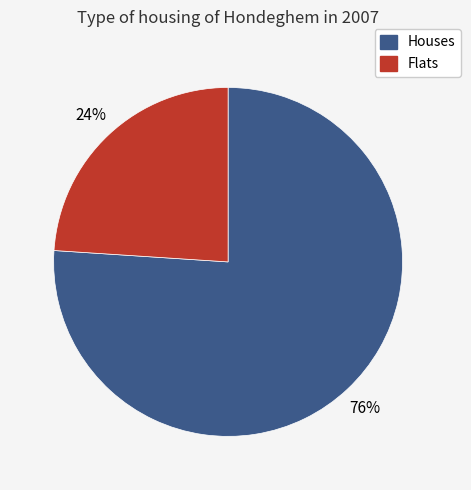

To the nearest percent, what is the difference between the largest and smallest slice percentages?

52%